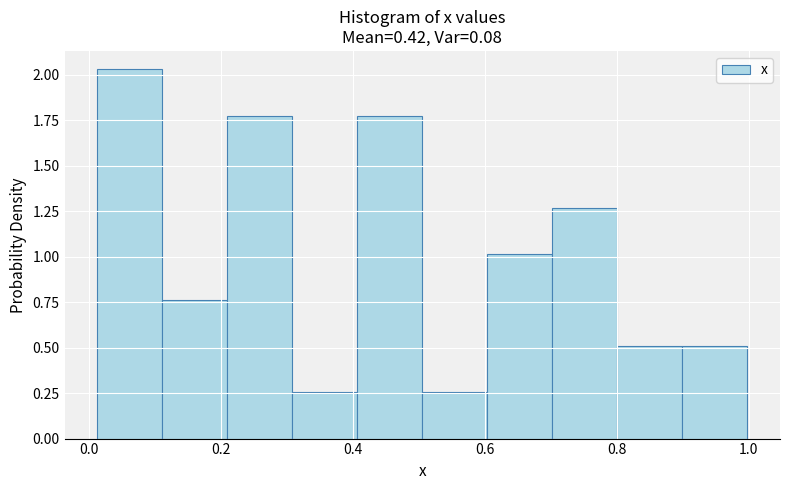

Which range on the x-axis has the tallest bar?

0.02 to 0.12